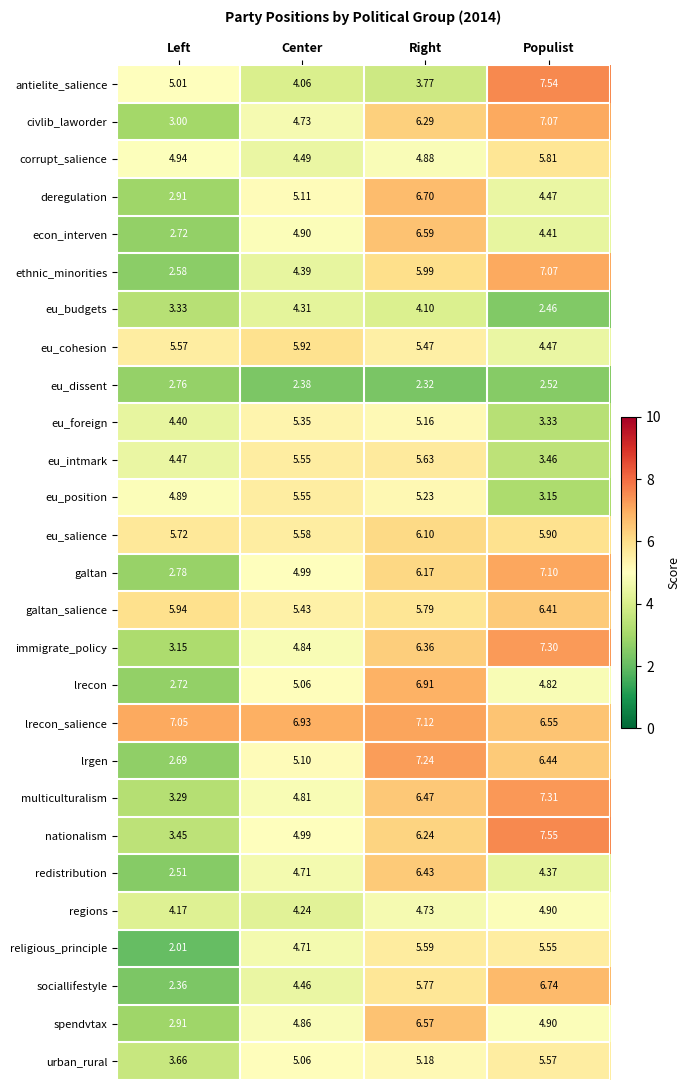

At Right, list the series in order from smallest to largest.

eu_dissent, antielite_salience, eu_budgets, regions, corrupt_salience, eu_foreign, urban_rural, eu_position, eu_cohesion, religious_principle, eu_intmark, sociallifestyle, galtan_salience, ethnic_minorities, eu_salience, galtan, nationalism, civlib_laworder, immigrate_policy, redistribution, multiculturalism, spendvtax, econ_interven, deregulation, lrecon, lrecon_salience, lrgen